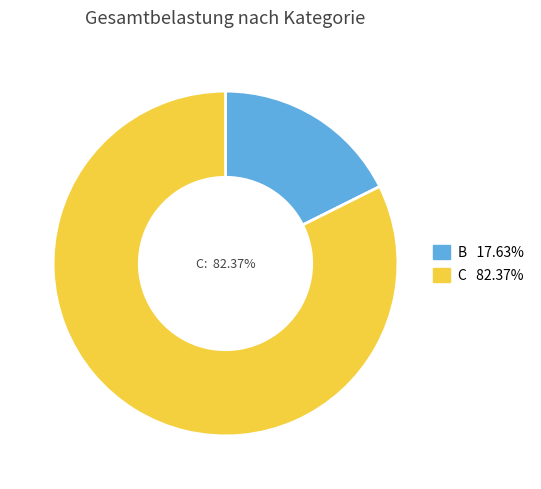

Do B and C together represent more than half of the pie?

Yes